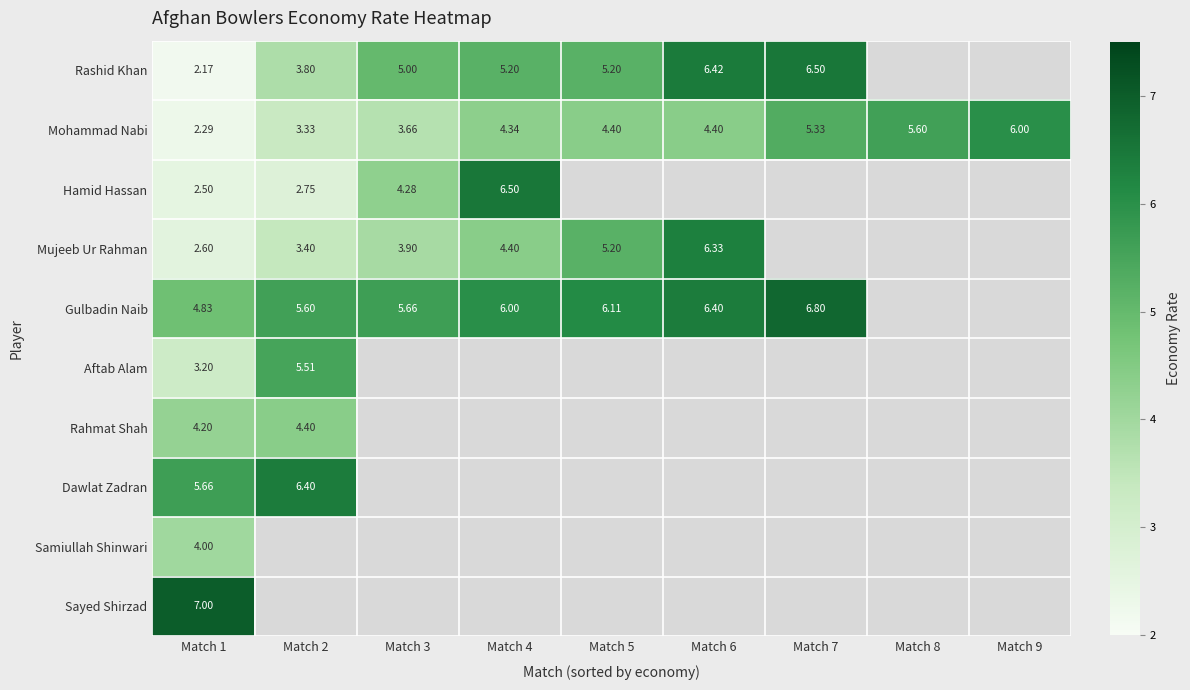

At which category is the sum across all series the highest?

Match 1